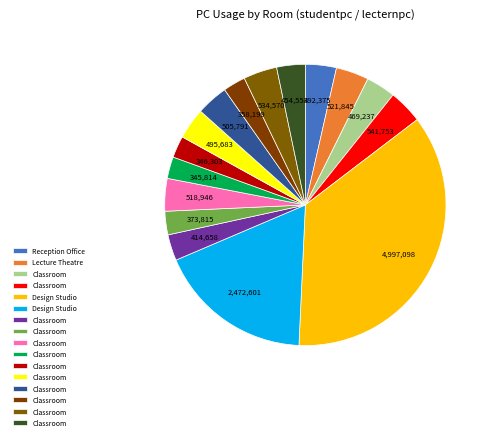

Does any single category account for the majority?

No